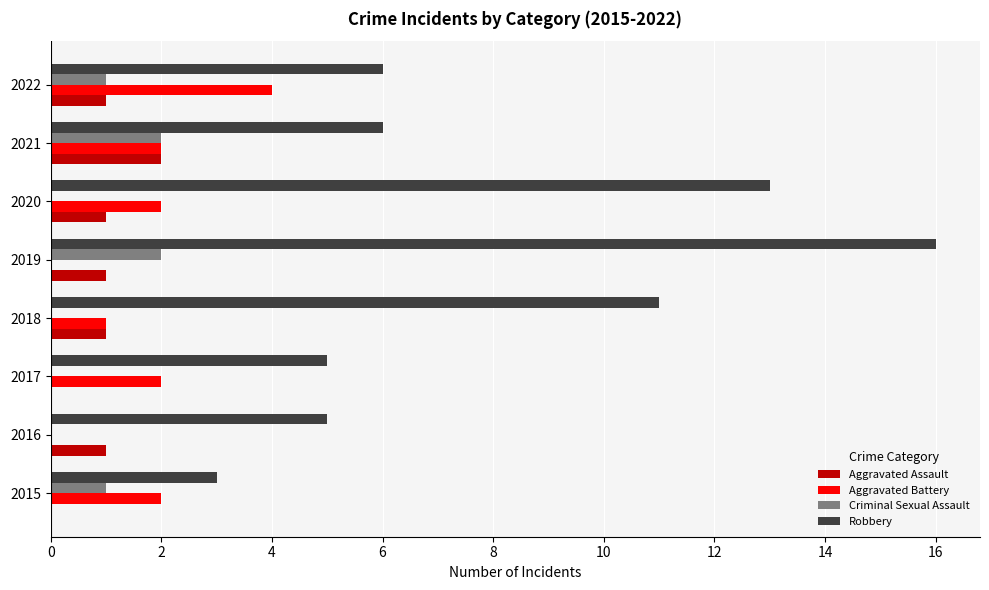

What is the maximum value shown in the chart?

16